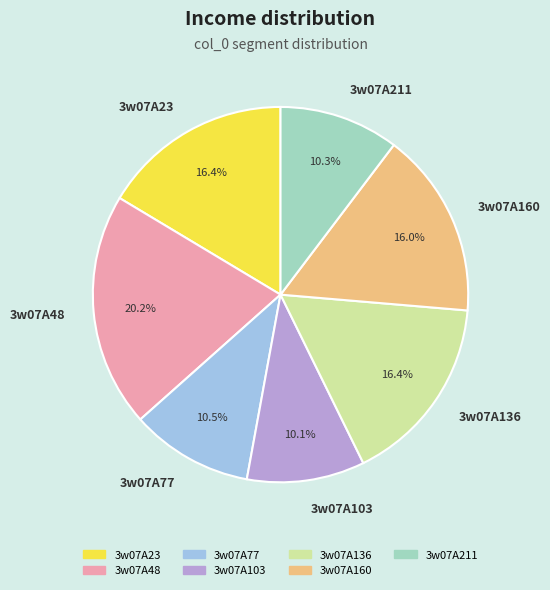

How many slices are in this pie chart?

7